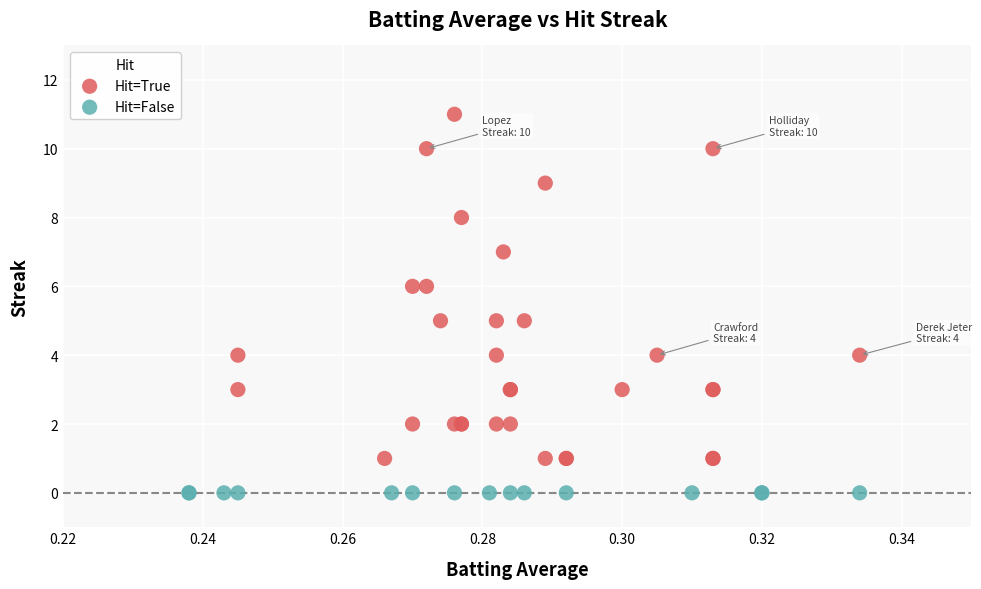

Which series contains the lowest Y value?

Hit=False